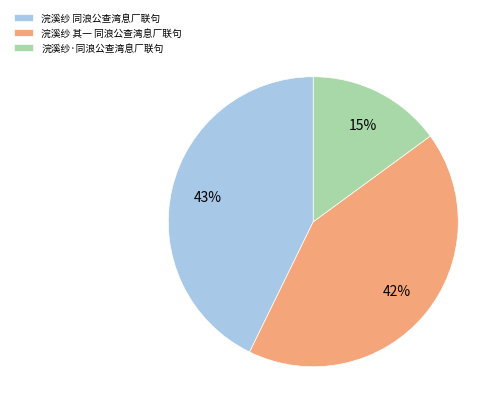

To the nearest percent, what portion does 浣溪纱 其一 同浪公查湾息厂联句 represent?

42%